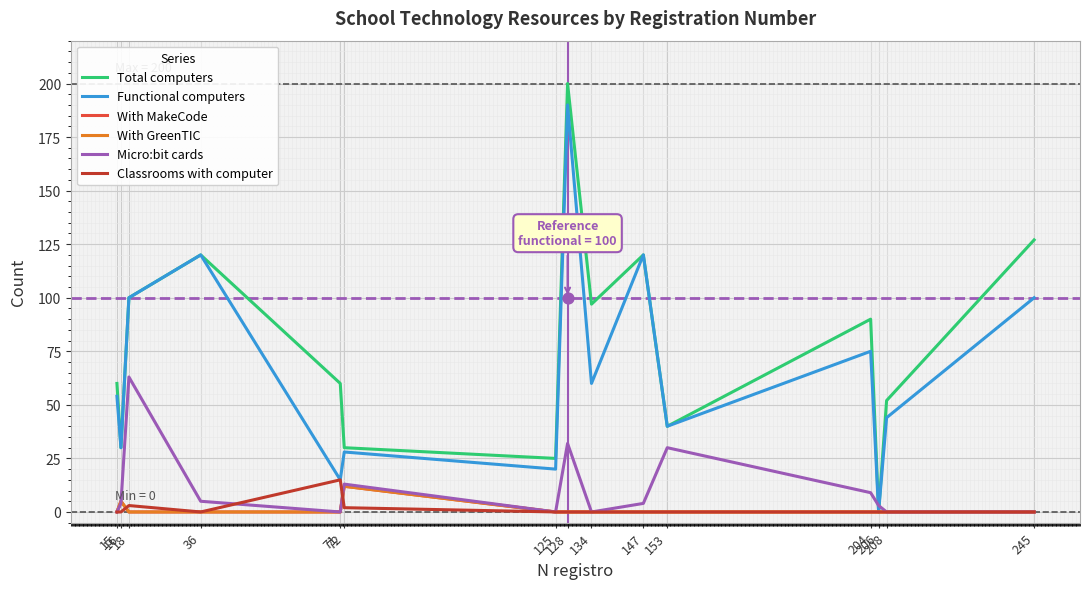

What is the total value across all series at 204?

174